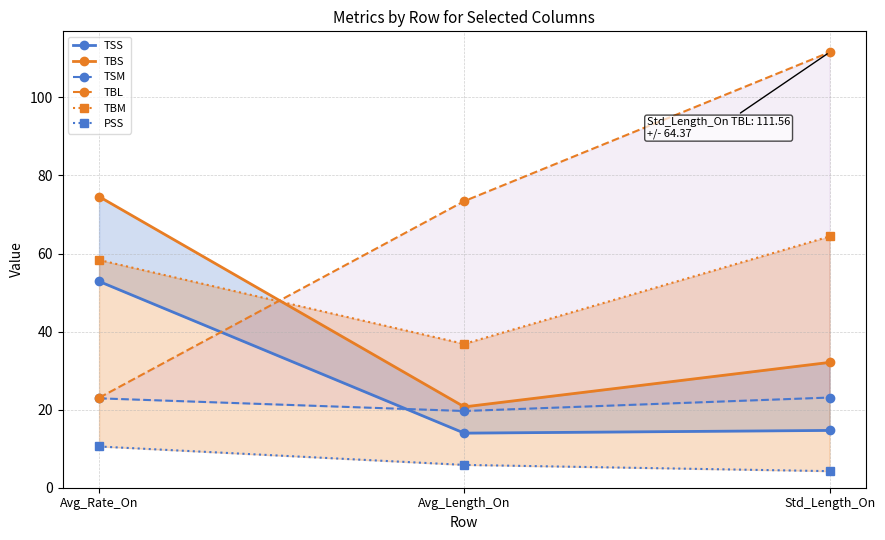

What is the difference between the second highest and minimum values in the TSM series?

3.3